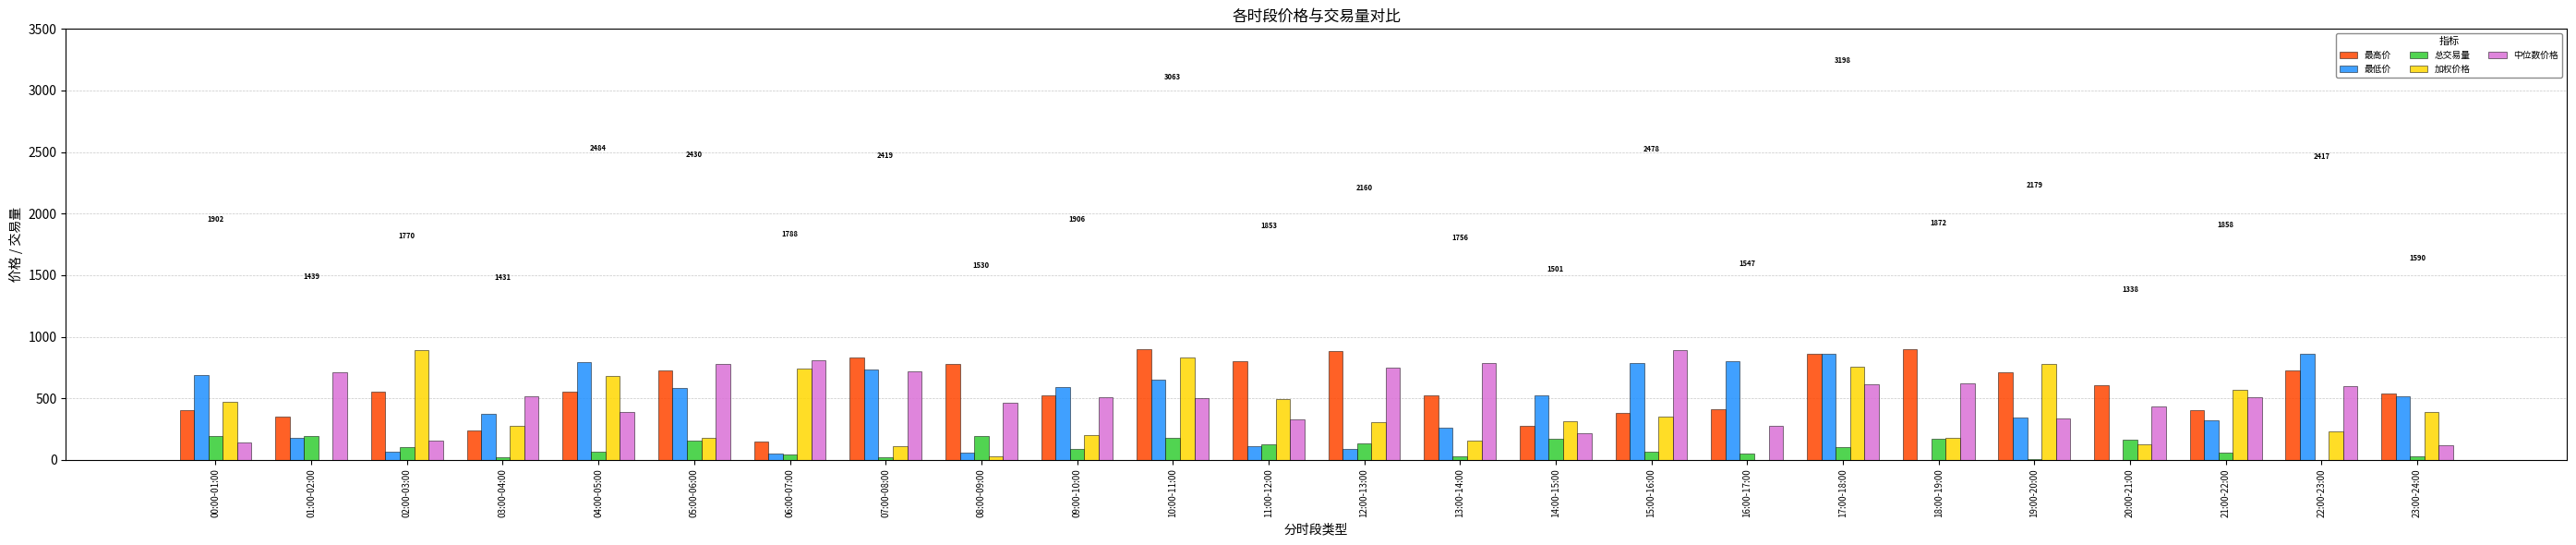

What are all the series names shown in the legend?

最高价, 最低价, 总交易量, 加权价格, 中位数价格